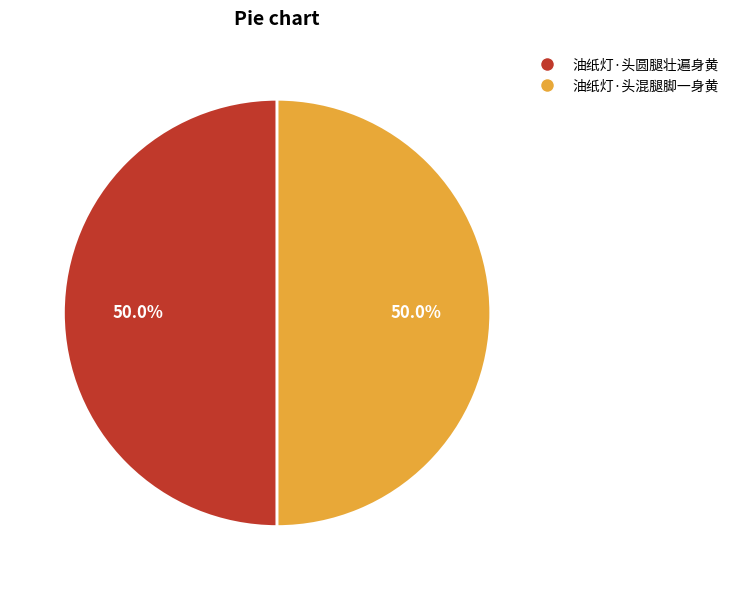

The 油纸灯·头圆腿壮遍身黄 slice represents 50% of the pie. True or false?

True